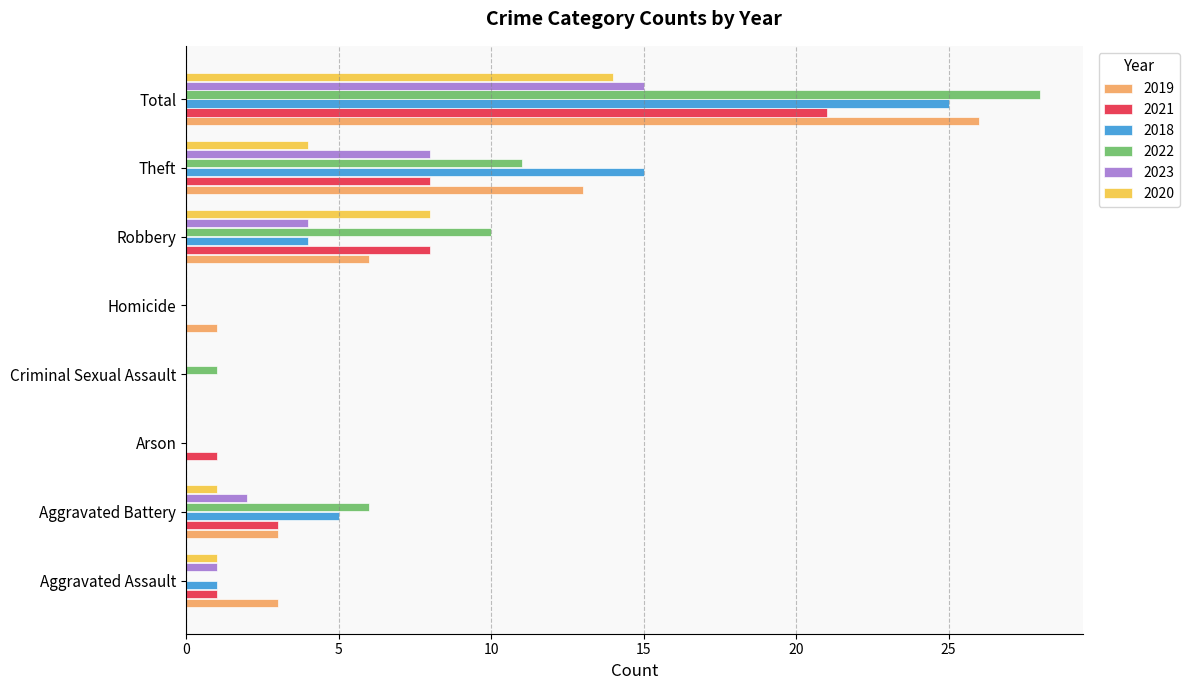

At which category is the sum across all series the highest?

Total